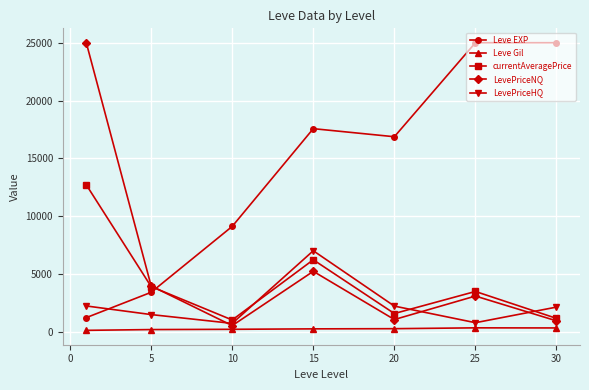

In LevePriceHQ, how many points are higher than both neighbors (excluding endpoints)?

1